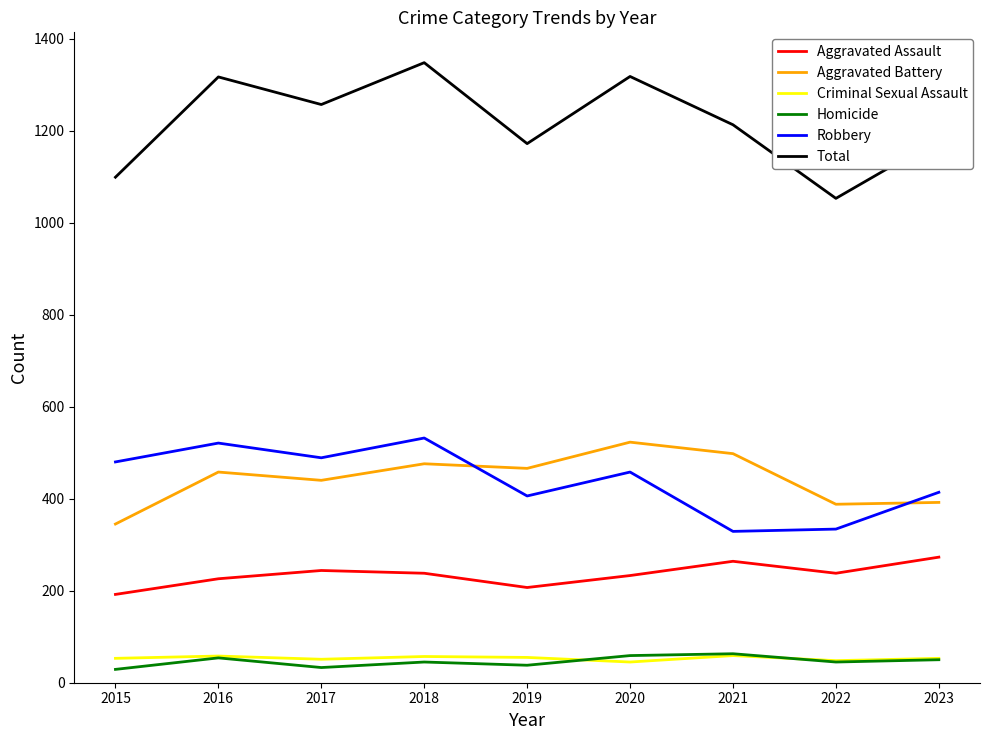

What is the average value of the Homicide series?

46